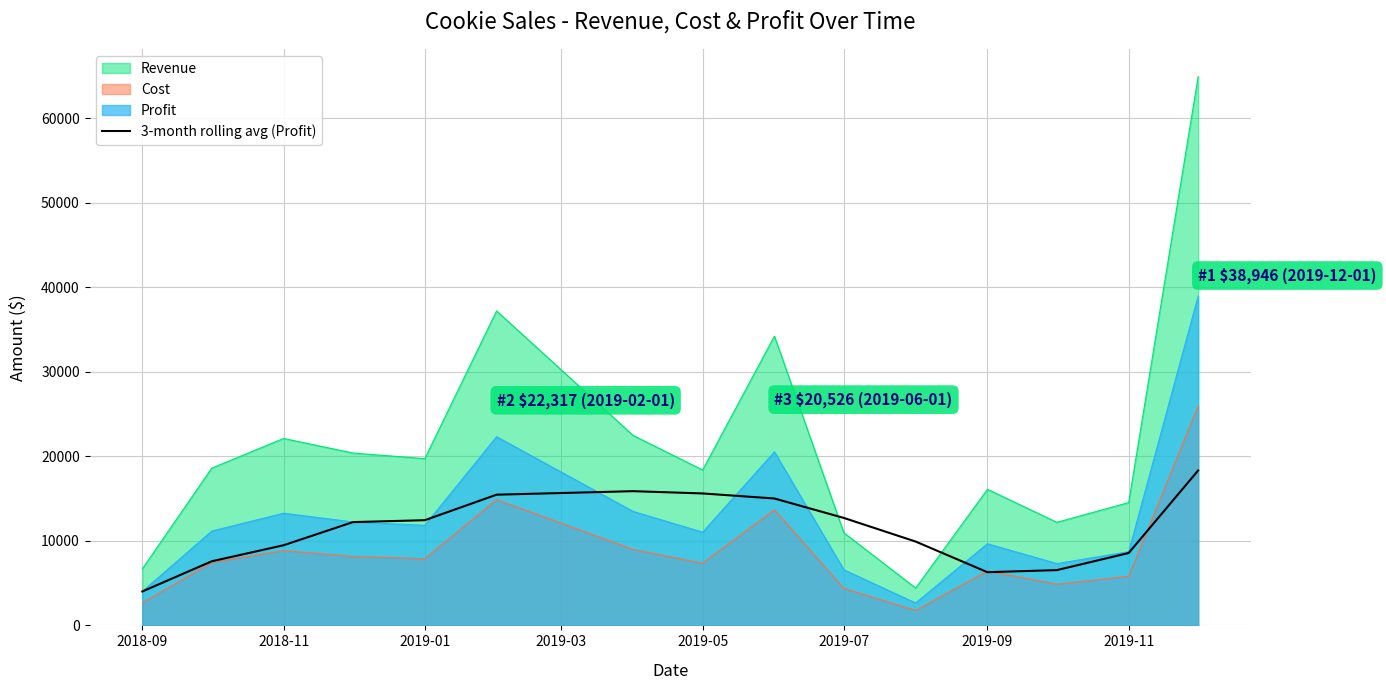

List the series in order of their peak value, highest first.

Revenue, Profit, Cost, 3-month rolling avg (Profit)